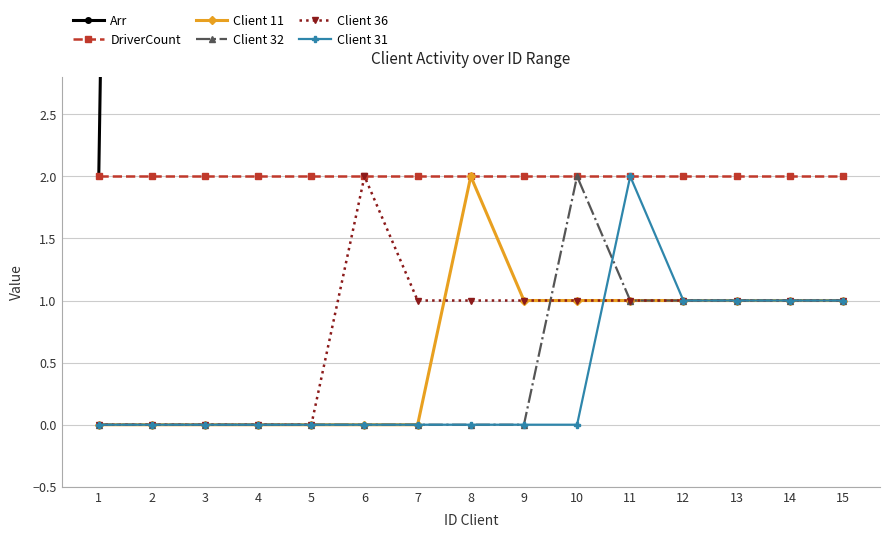

Is it true that DriverCount equals 1 at 5?

False